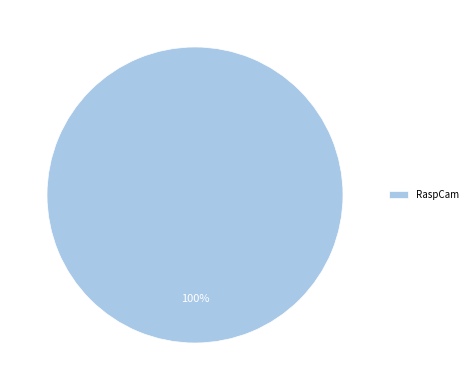

Which category accounts for the majority?

RaspCam